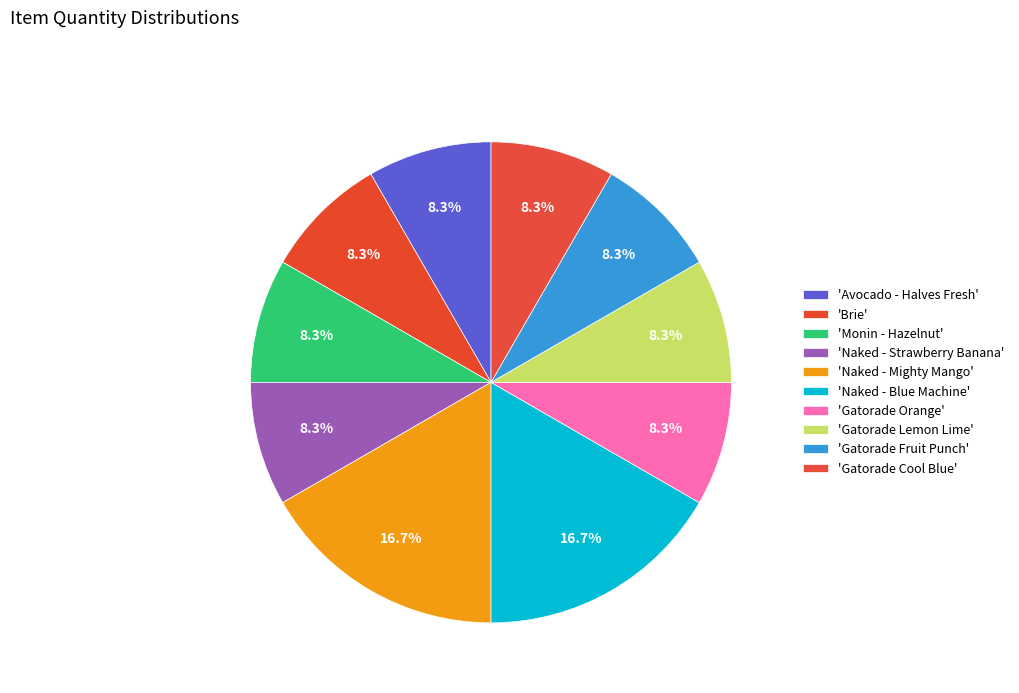

How many segments does this pie chart have?

10